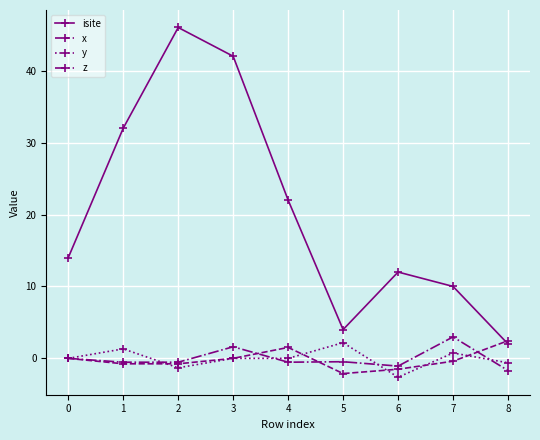

How many interior local peaks does the x series have?

1